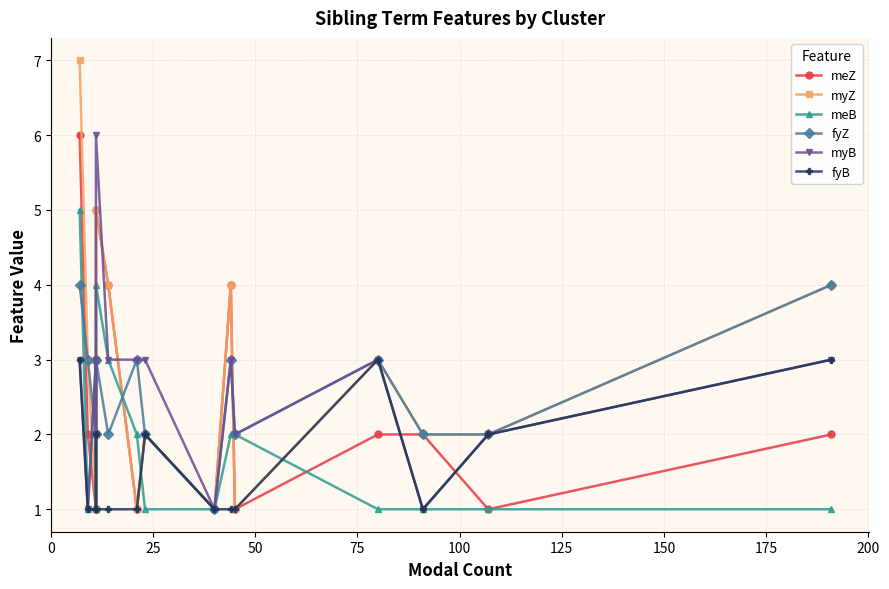

The value of meZ at 10 is 1. True or false?

False